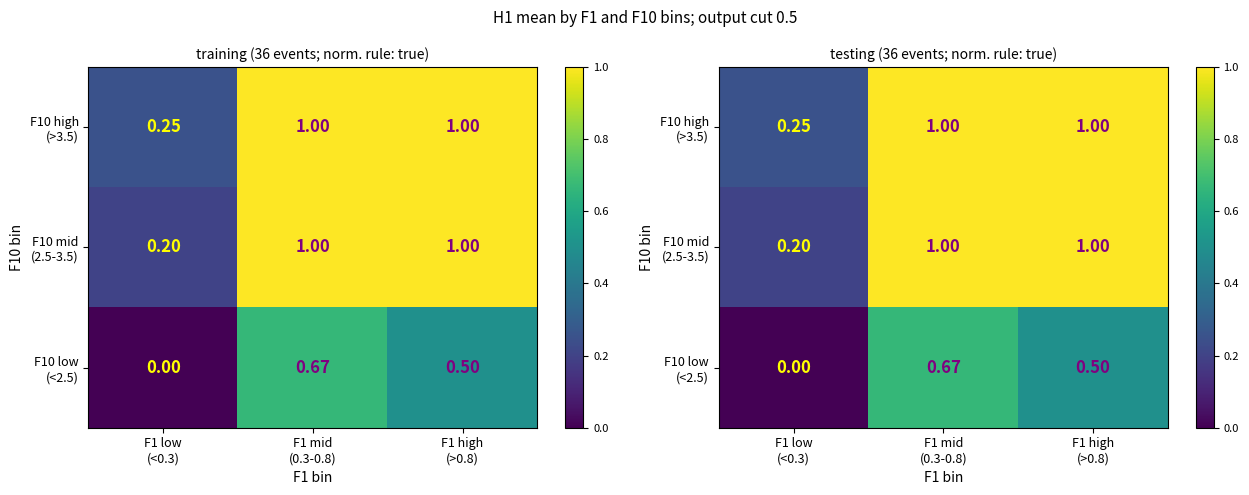

Rank the series by their maximum value, from highest to lowest.

F10 high (>3.5), F10 mid (2.5-3.5), F10 low (<2.5)